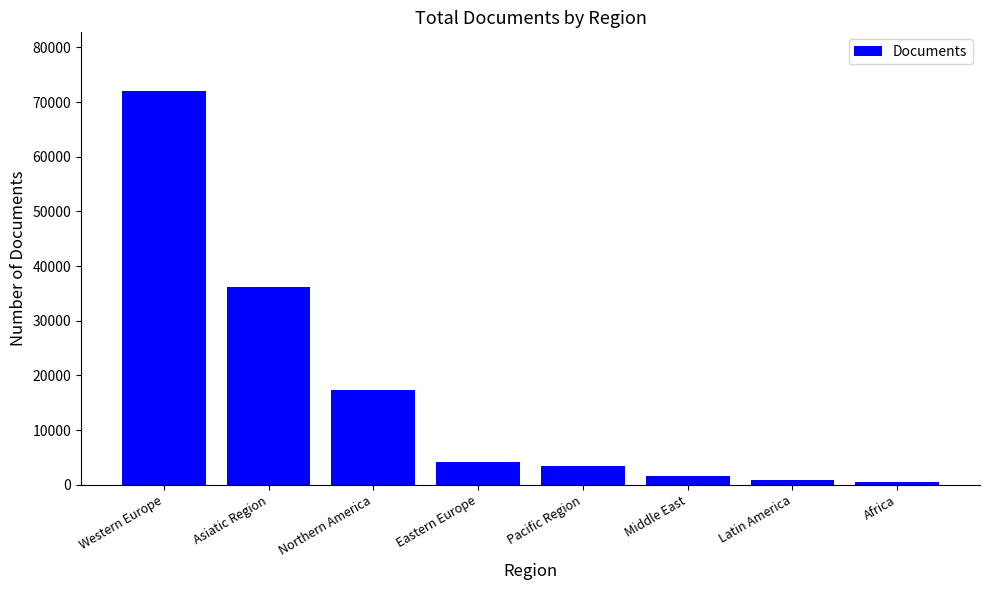

Does the chart contain stacked bars?

No